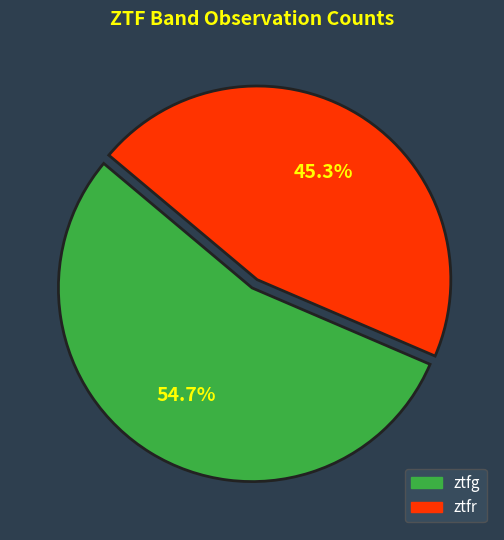

What is the largest slice in the pie chart?

ztfg